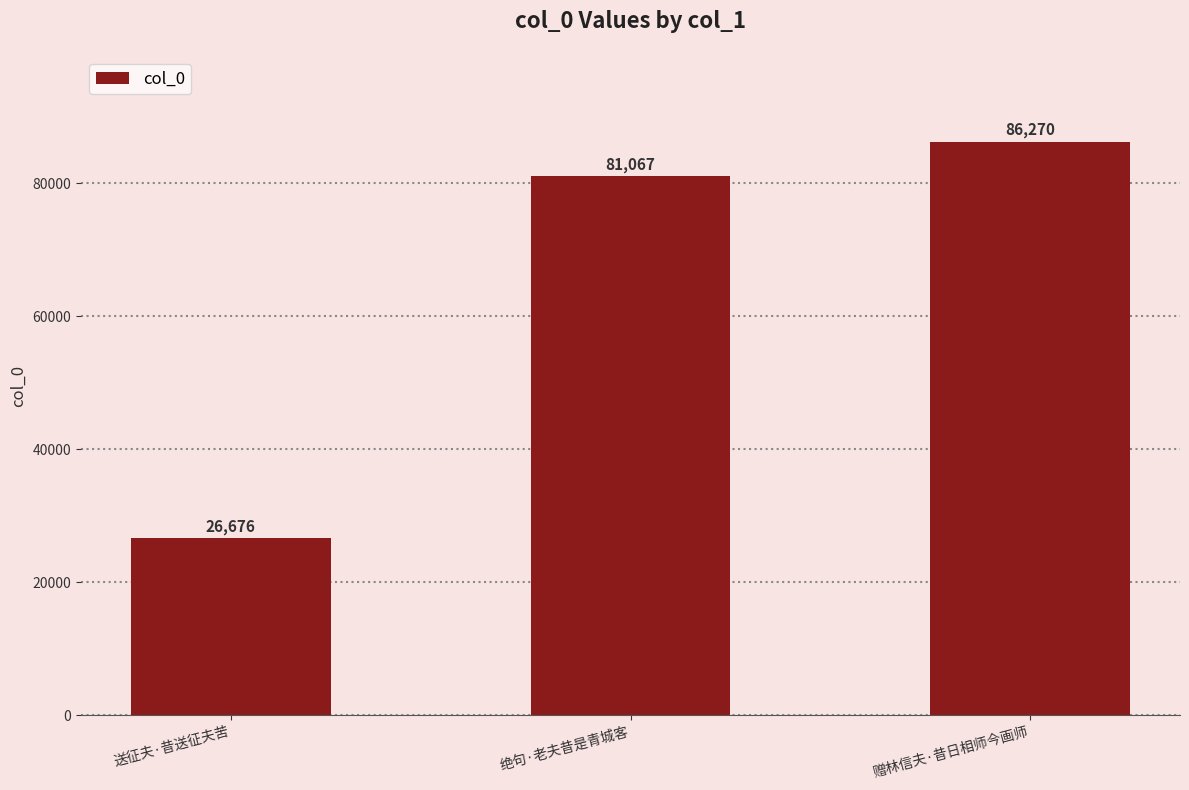

The chart shows a value of 7420 at 送征夫·昔送征夫苦. True or false?

False